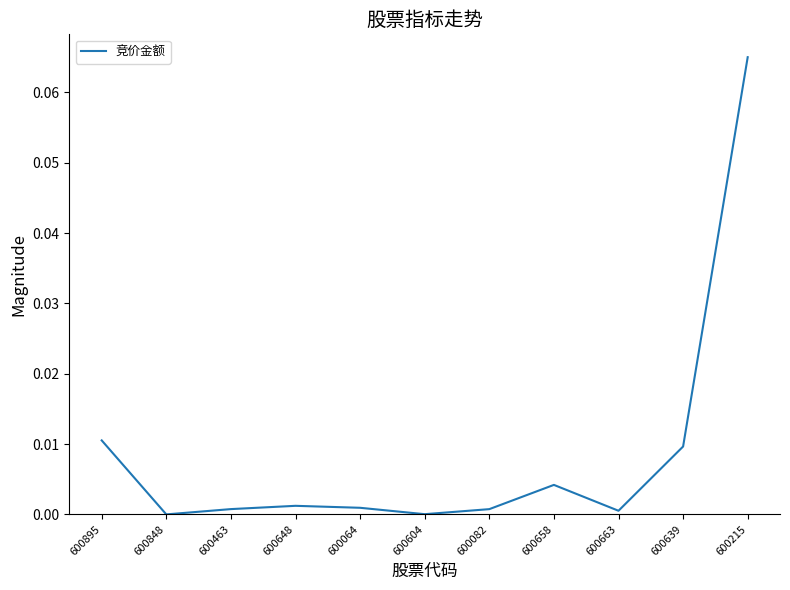

How many series are shown in this chart?

1